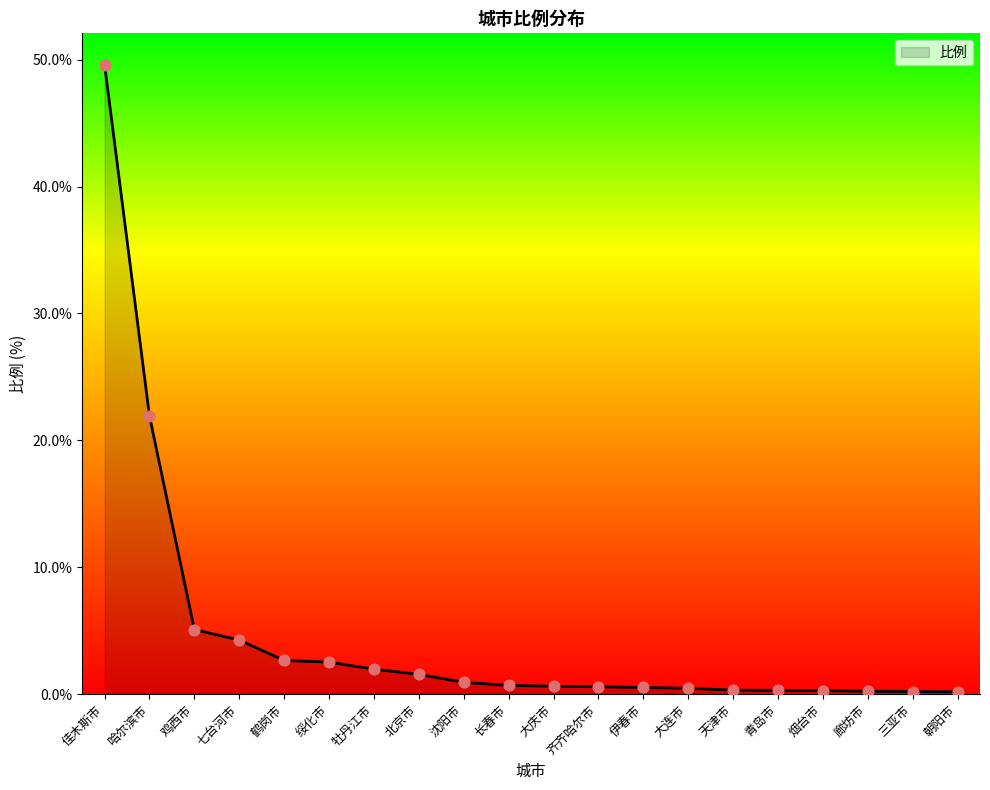

Between 伊春市 and 鹤岗市, which is larger?

鹤岗市